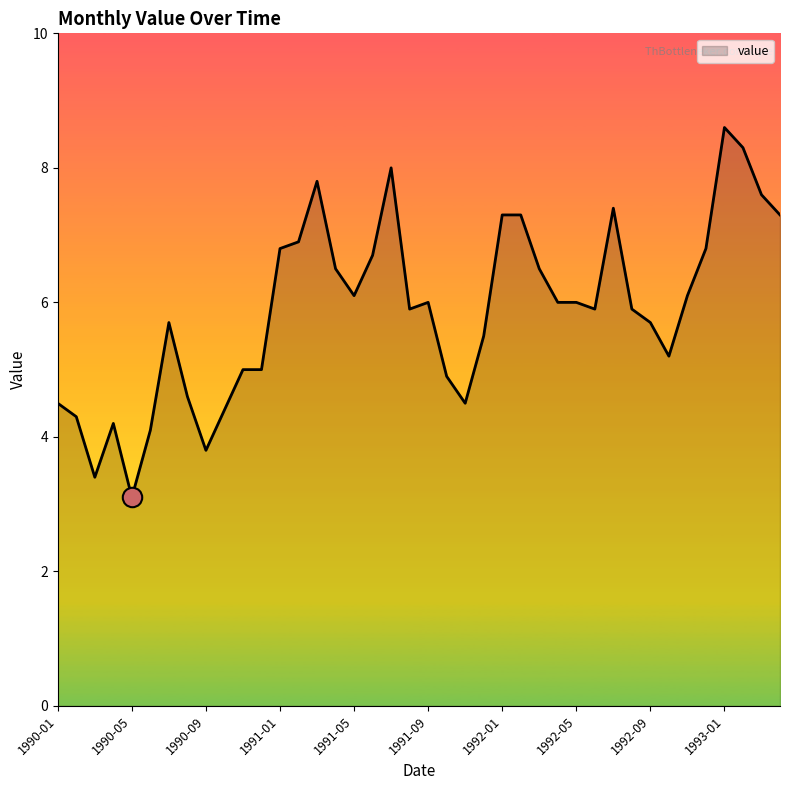

Count the number of categories in the chart.

40